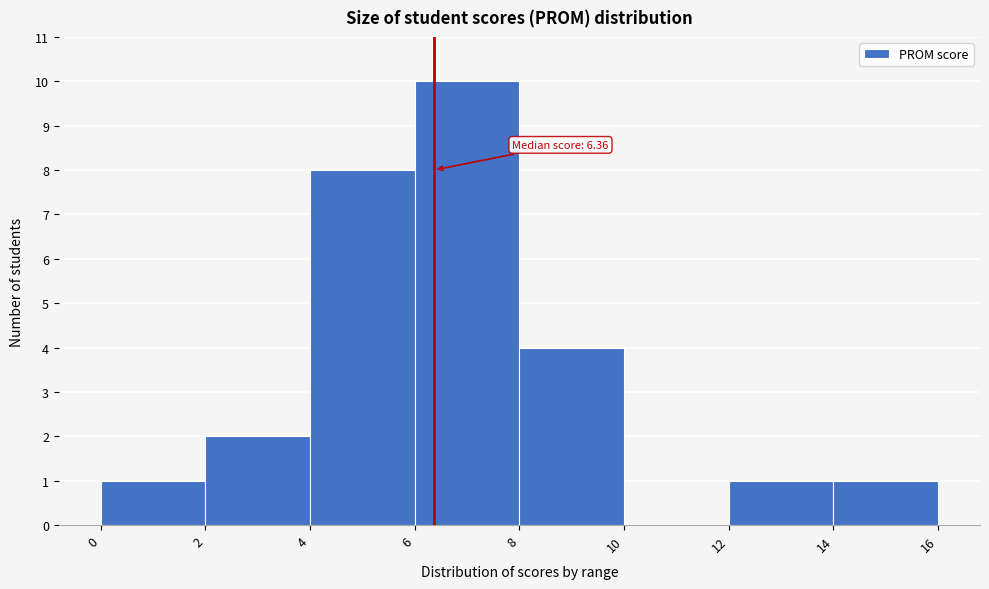

Which range on the x-axis has the tallest bar?

6 to 8